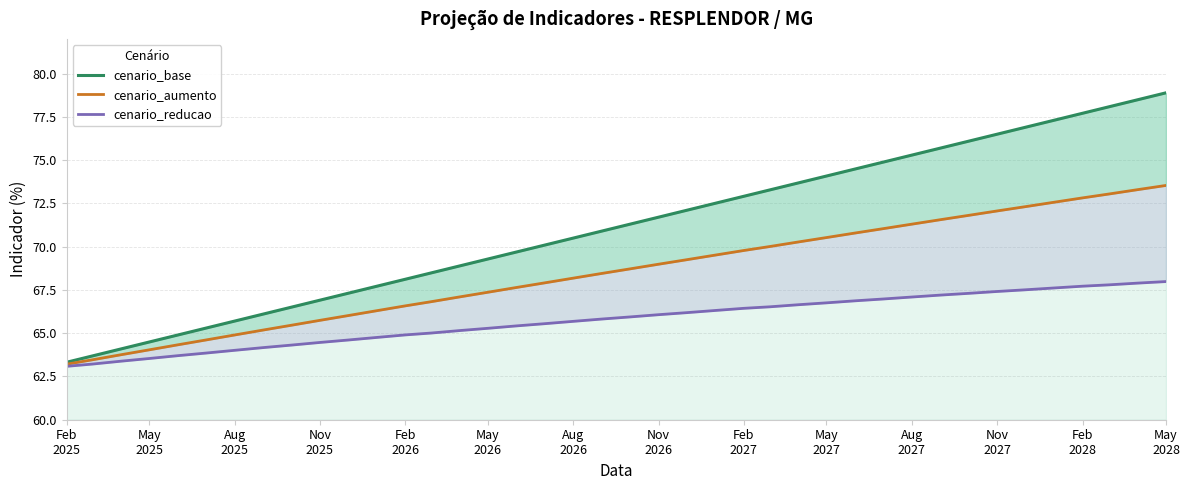

What is the smallest value displayed?

63.1